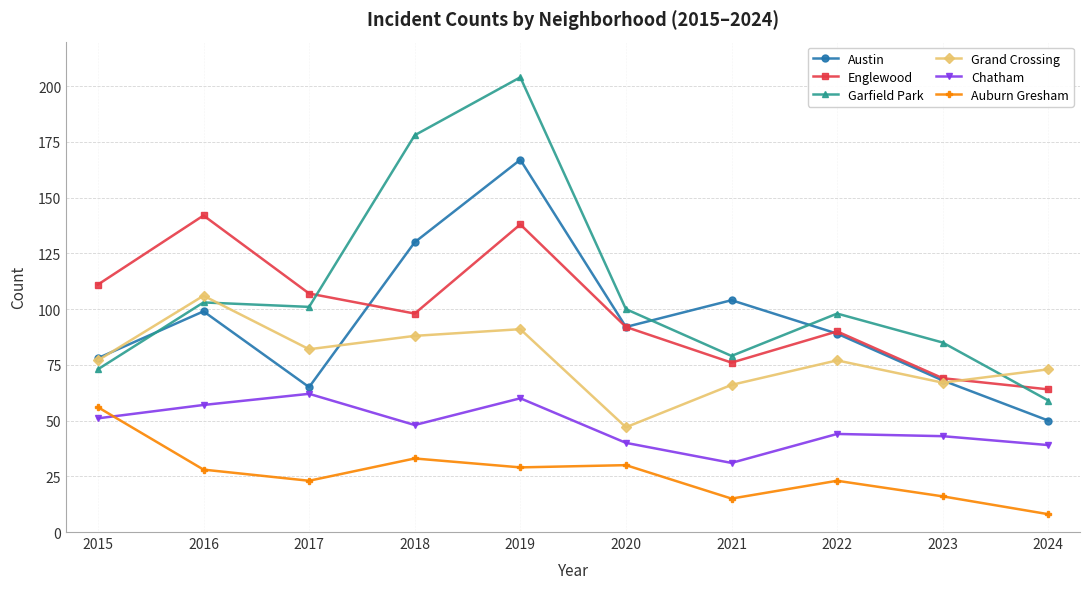

At which category does Garfield Park reach its first local valley?

2017